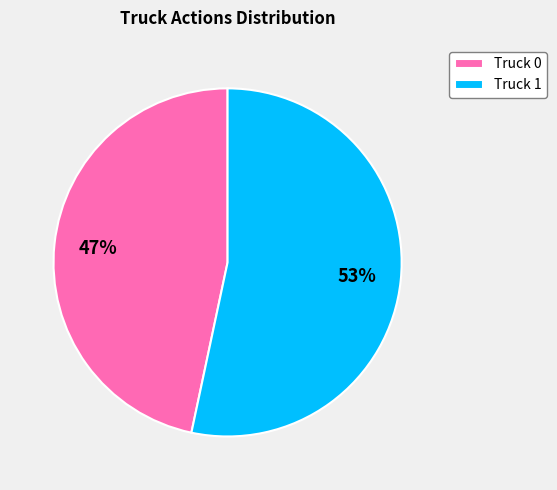

Is it true that Truck 0 is 47% of the pie?

True